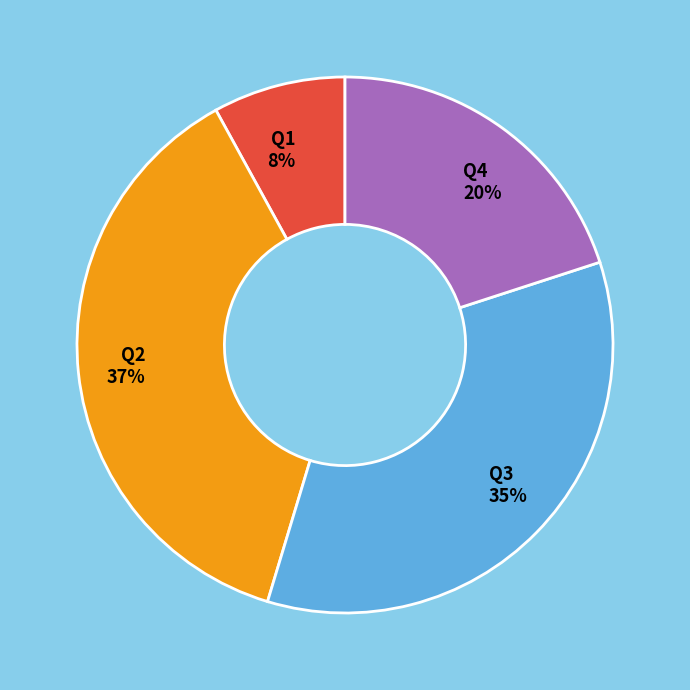

Is there a majority slice in this chart?

No